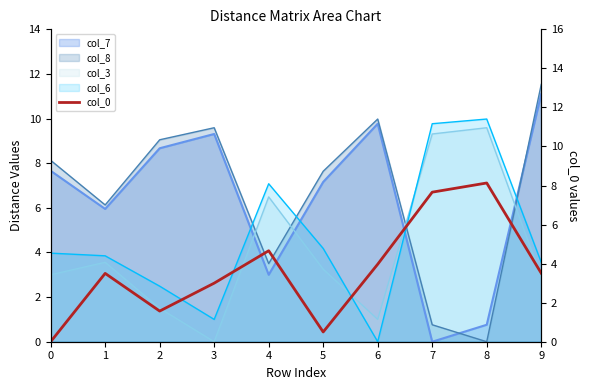

What is the difference between the values at 8 and 5?

7.6